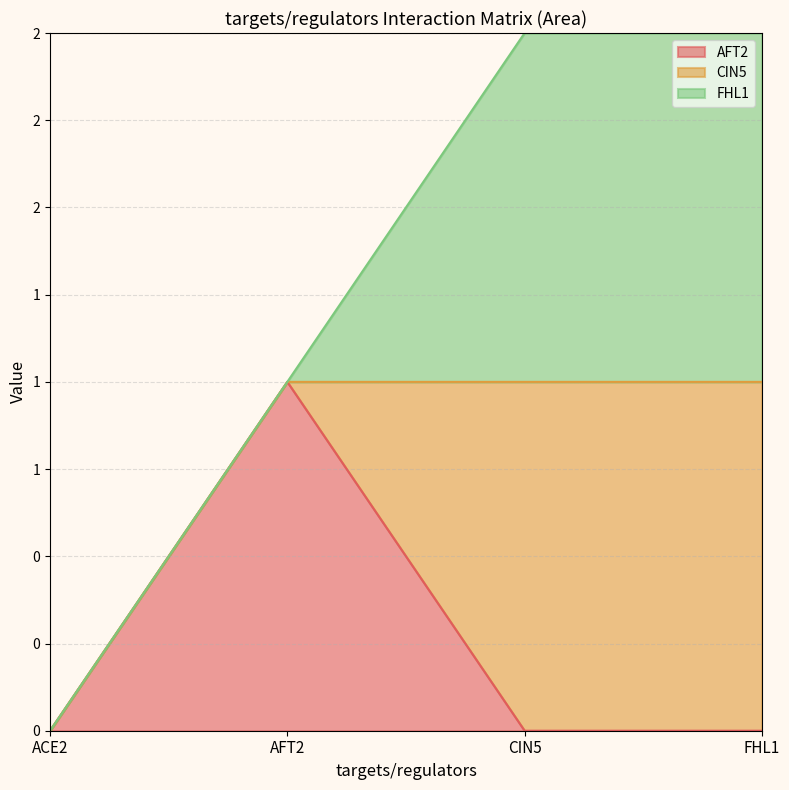

How many intersections are there between AFT2 and FHL1?

1